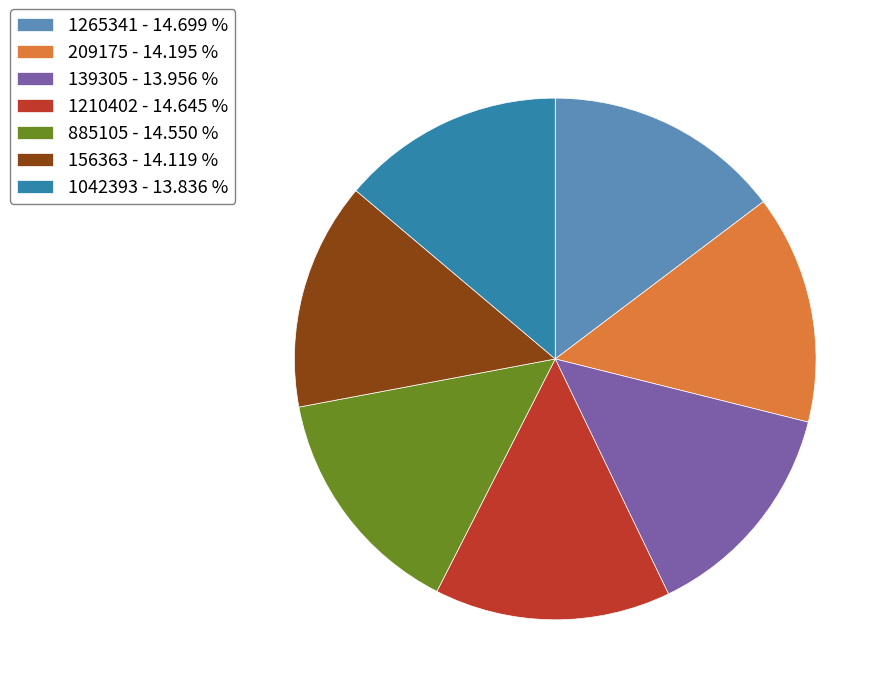

Combined, do 209175 - 14.195 % and 156363 - 14.119 % account for over 50%?

No